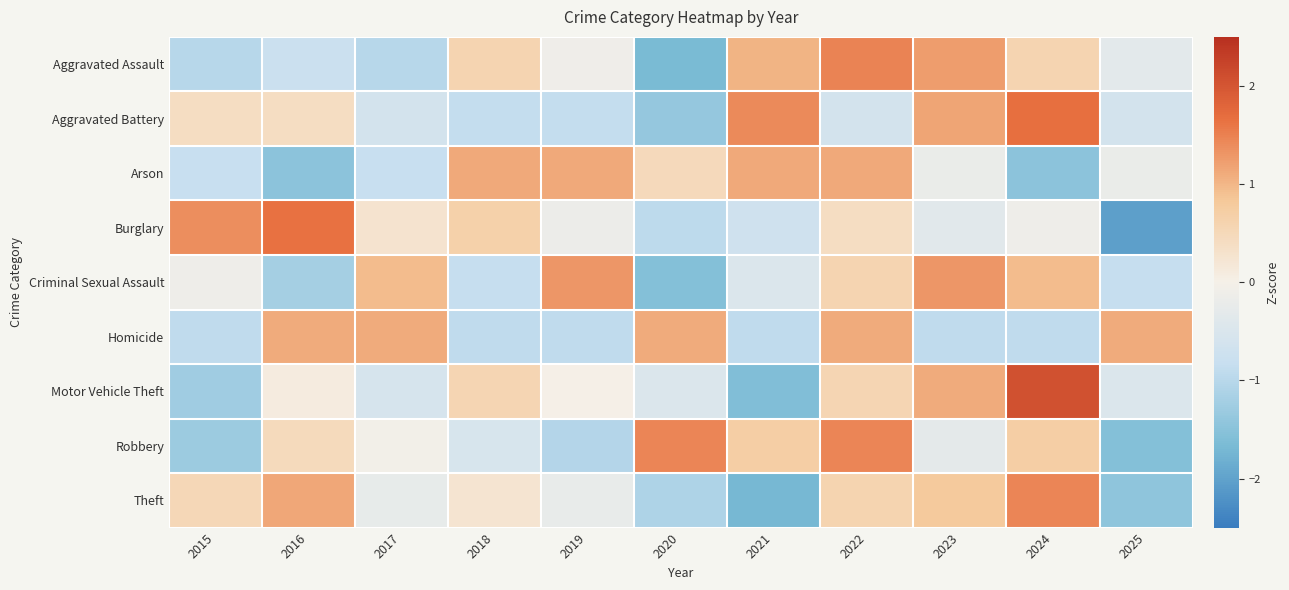

Reading left to right, extract all data points from this chart.

Aggravated Assault: 2015=-1.0	2016=-0.8	2017=-1.0	2018=0.6	2019=-0.1	2020=-1.7	2021=1.0	2022=1.5	2023=1.2	2024=0.6	2025=-0.3
Aggravated Battery: 2015=0.4	2016=0.4	2017=-0.6	2018=-0.9	2019=-0.9	2020=-1.4	2021=1.4	2022=-0.6	2023=1.2	2024=1.7	2025=-0.6
Arson: 2015=-0.8	2016=-1.5	2017=-0.8	2018=1.1	2019=1.1	2020=0.5	2021=1.1	2022=1.1	2023=-0.2	2024=-1.5	2025=-0.2
Burglary: 2015=1.4	2016=1.7	2017=0.3	2018=0.6	2019=-0.2	2020=-0.9	2021=-0.7	2022=0.4	2023=-0.4	2024=-0.1	2025=-2.0
Criminal Sexual Assault: 2015=-0.1	2016=-1.2	2017=0.9	2018=-0.8	2019=1.3	2020=-1.6	2021=-0.5	2022=0.6	2023=1.3	2024=0.9	2025=-0.8
Homicide: 2015=-0.9	2016=1.1	2017=1.1	2018=-0.9	2019=-0.9	2020=1.1	2021=-0.9	2022=1.1	2023=-0.9	2024=-0.9	2025=1.1
Motor Vehicle Theft: 2015=-1.3	2016=0.1	2017=-0.6	2018=0.6	2019=0.0	2020=-0.5	2021=-1.6	2022=0.6	2023=1.1	2024=2.1	2025=-0.5
Robbery: 2015=-1.3	2016=0.5	2017=-0.0	2018=-0.5	2019=-1.0	2020=1.5	2021=0.7	2022=1.5	2023=-0.3	2024=0.7	2025=-1.5
Theft: 2015=0.5	2016=1.2	2017=-0.3	2018=0.2	2019=-0.2	2020=-1.1	2021=-1.7	2022=0.6	2023=0.8	2024=1.4	2025=-1.4